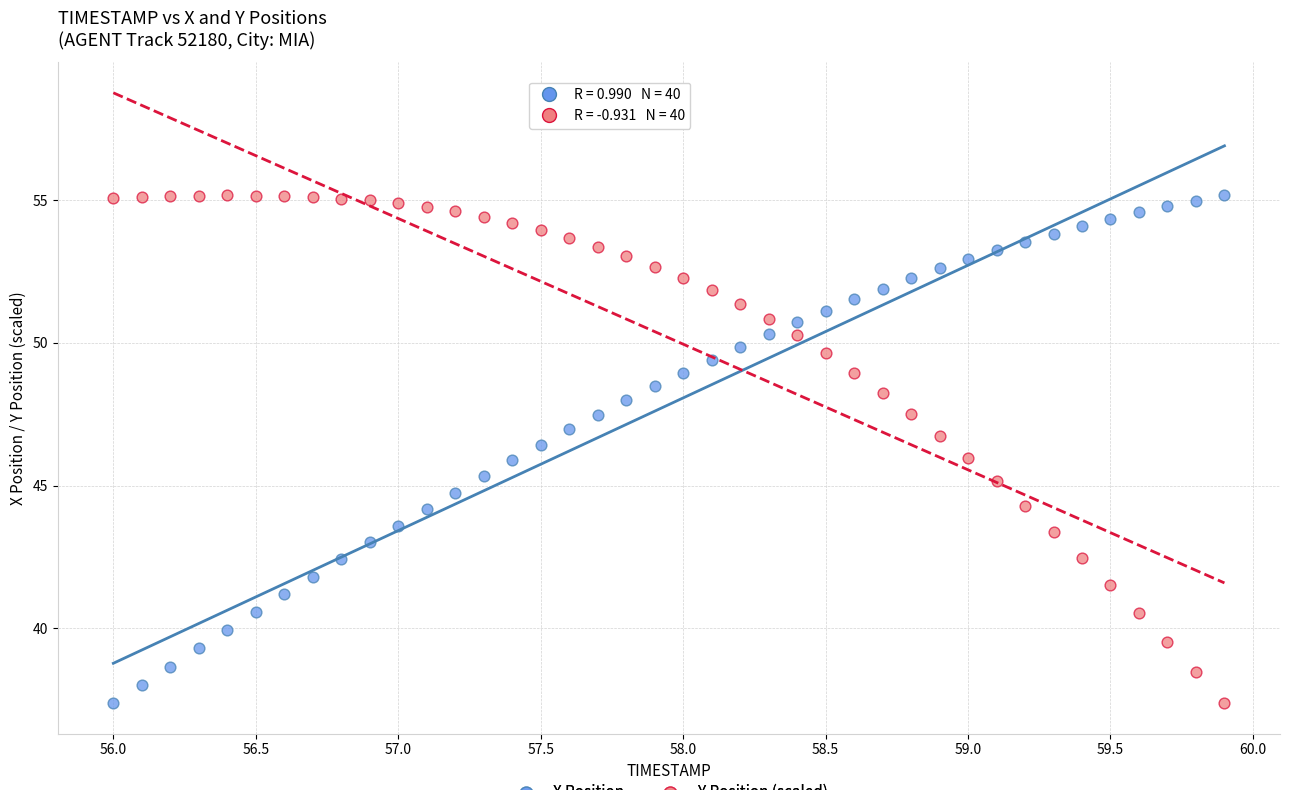

What is the X range (max minus min) for the scatter plot?

3.9